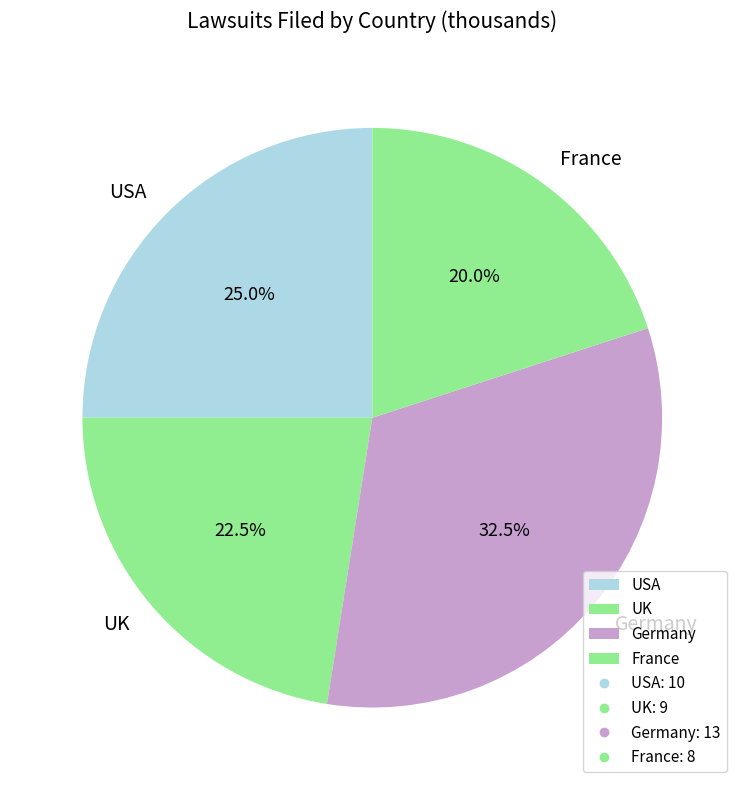

To the nearest percent, what percentage of the pie is France?

20%